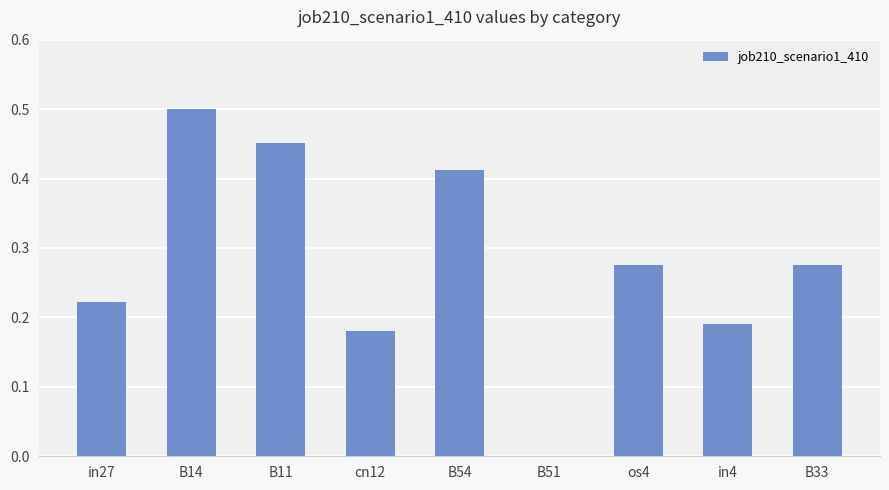

The value at B11 is 0.6. True or false?

False